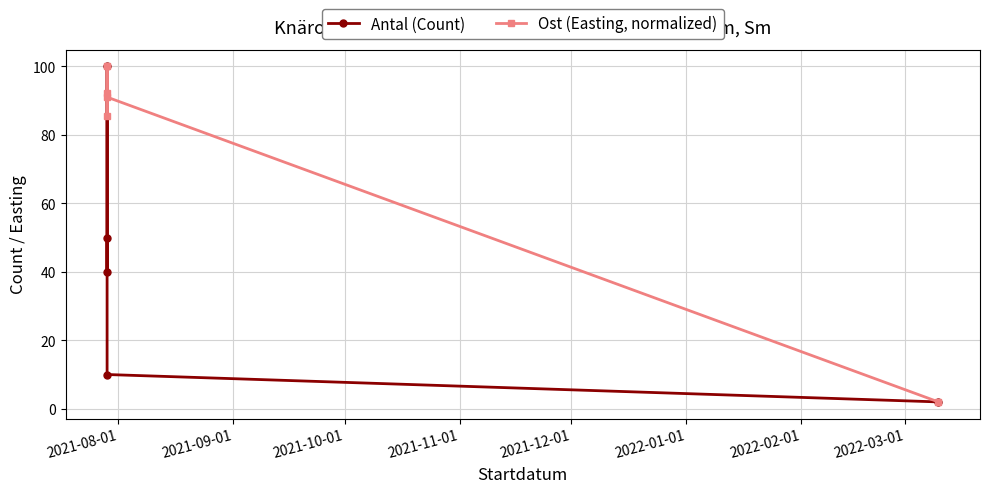

At which label does Antal (Count) first exceed 40?

2021-08-01